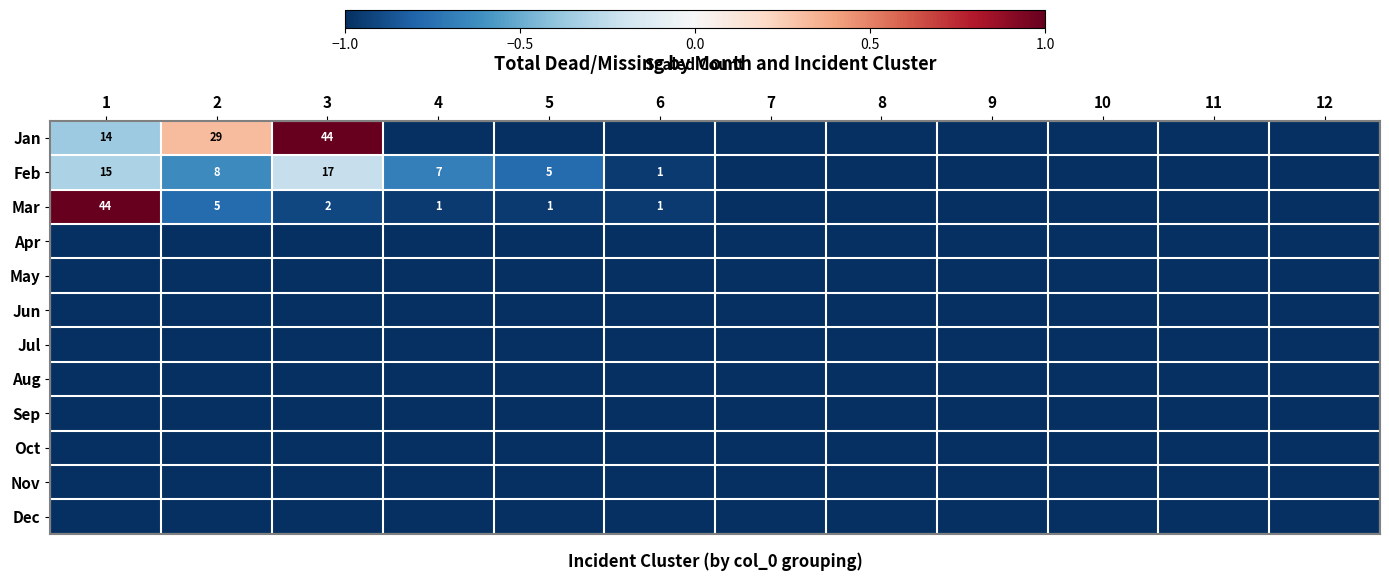

The value of Dec at 7 is -1.0. True or false?

True